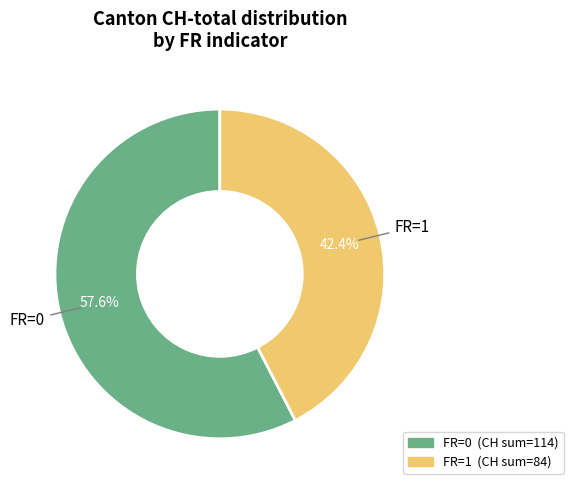

True or false: FR=0 accounts for 68% of the total.

False